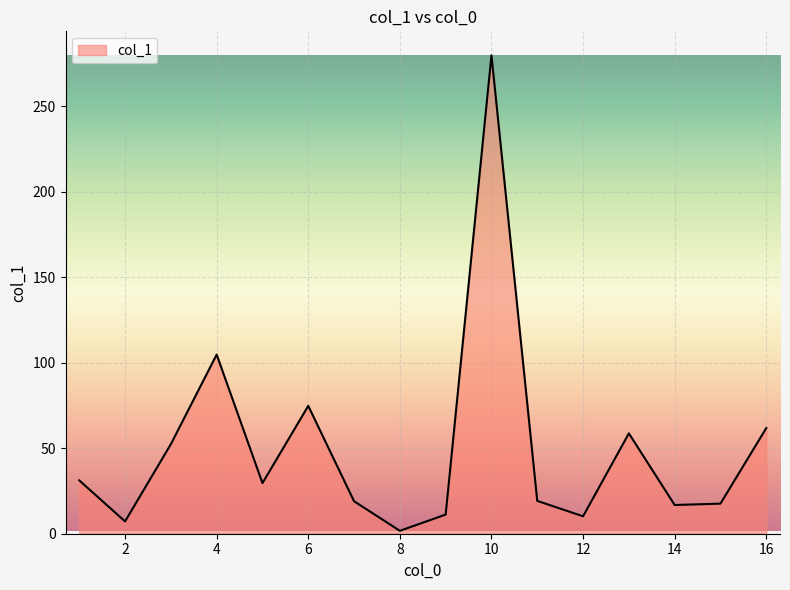

What is the smallest value displayed?

1.7